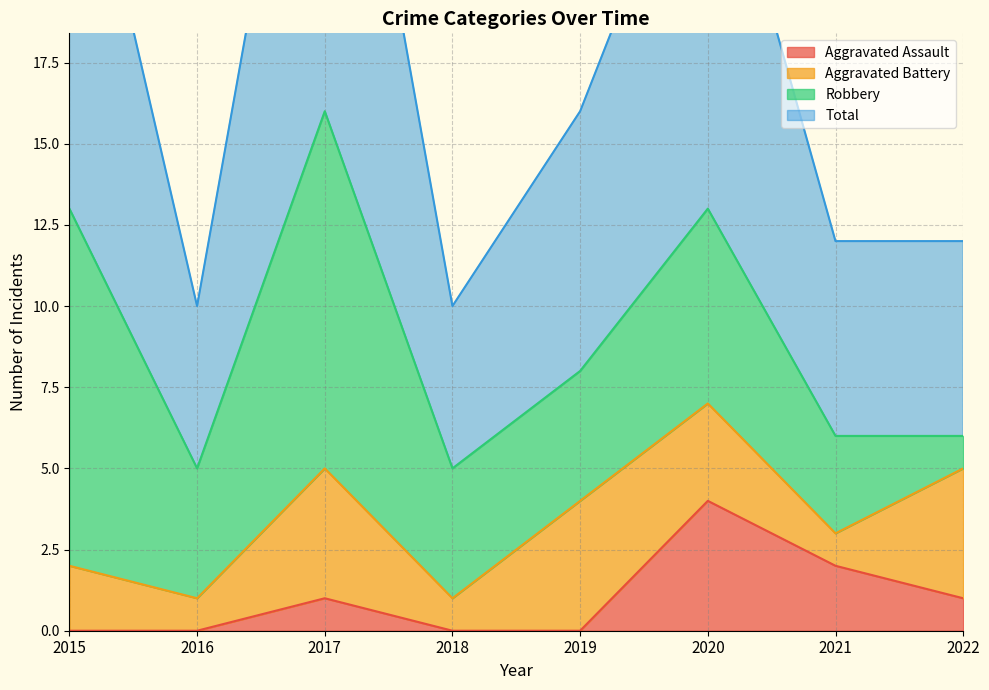

True or false: Aggravated Assault has a value of 1 at 2017.

True